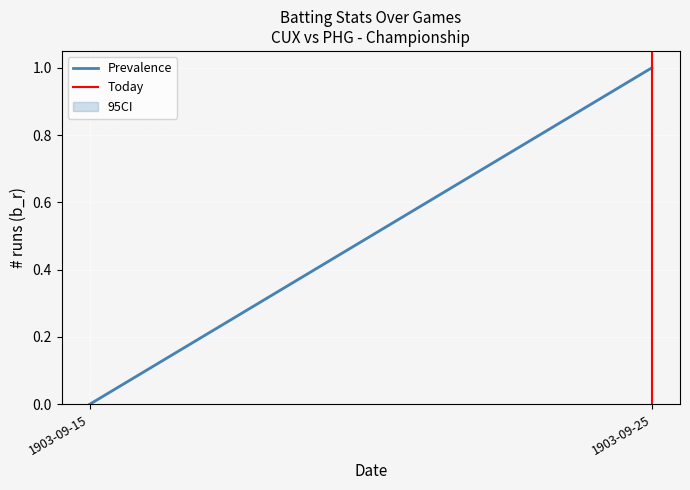

The Prevalence series shows 1 at 1903-09-25. True or false?

True